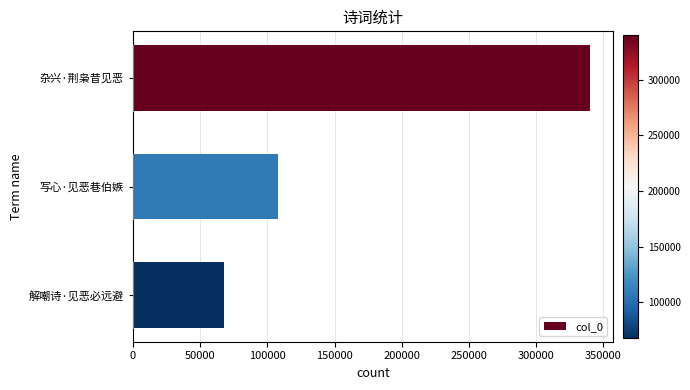

True or false: the data shows 172849 at 写心·见恶巷伯嫉.

False